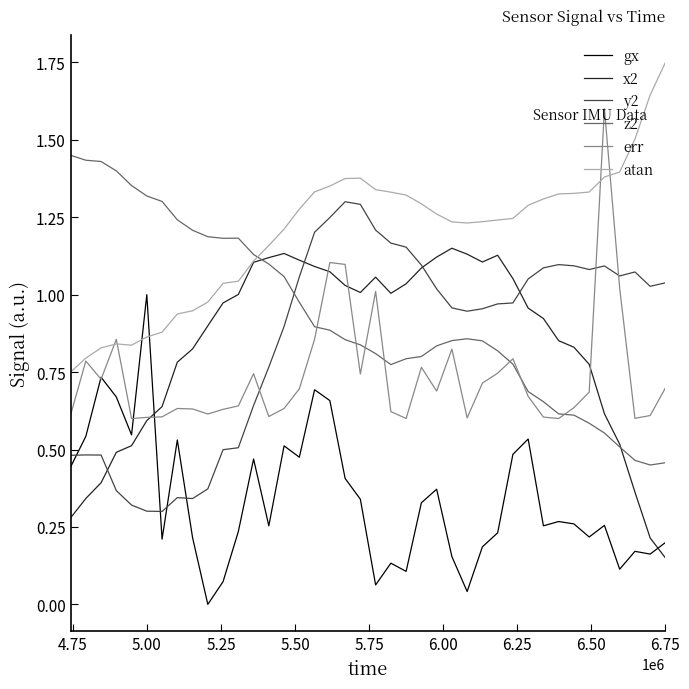

After their last crossing, which series has the higher values: gx or x2?

gx